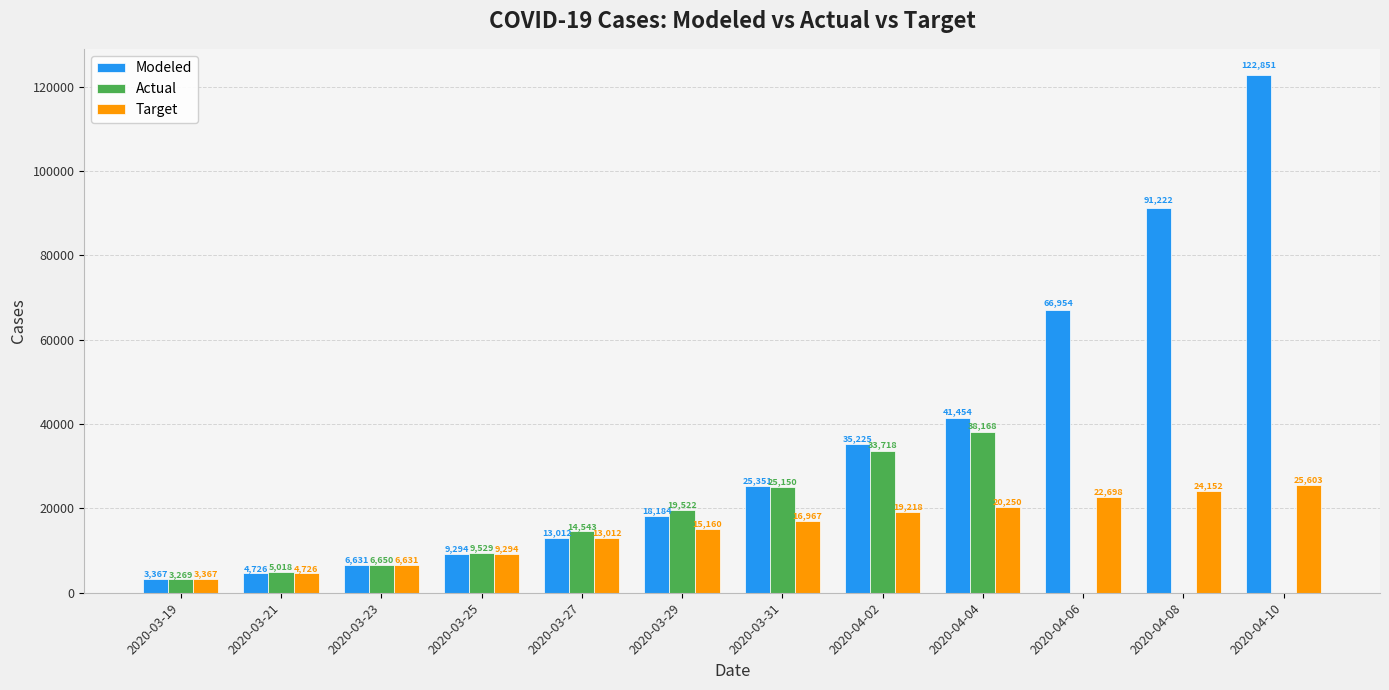

Read the Modeled value at 2020-03-27.

13012.2